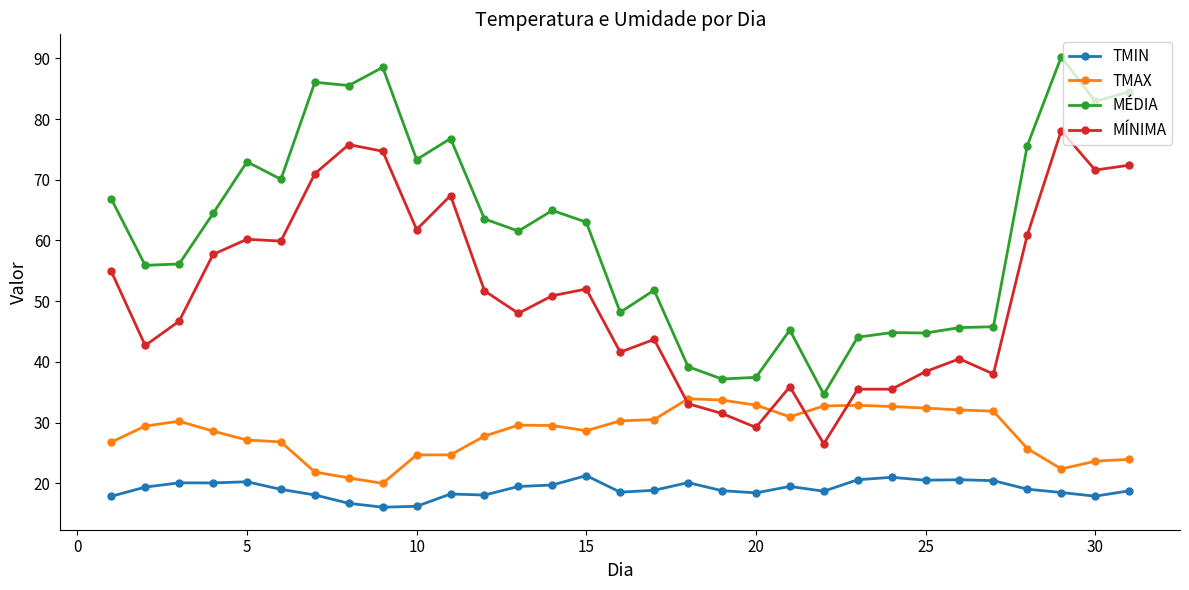

What is the lowest value of the MÍNIMA series?

26.5